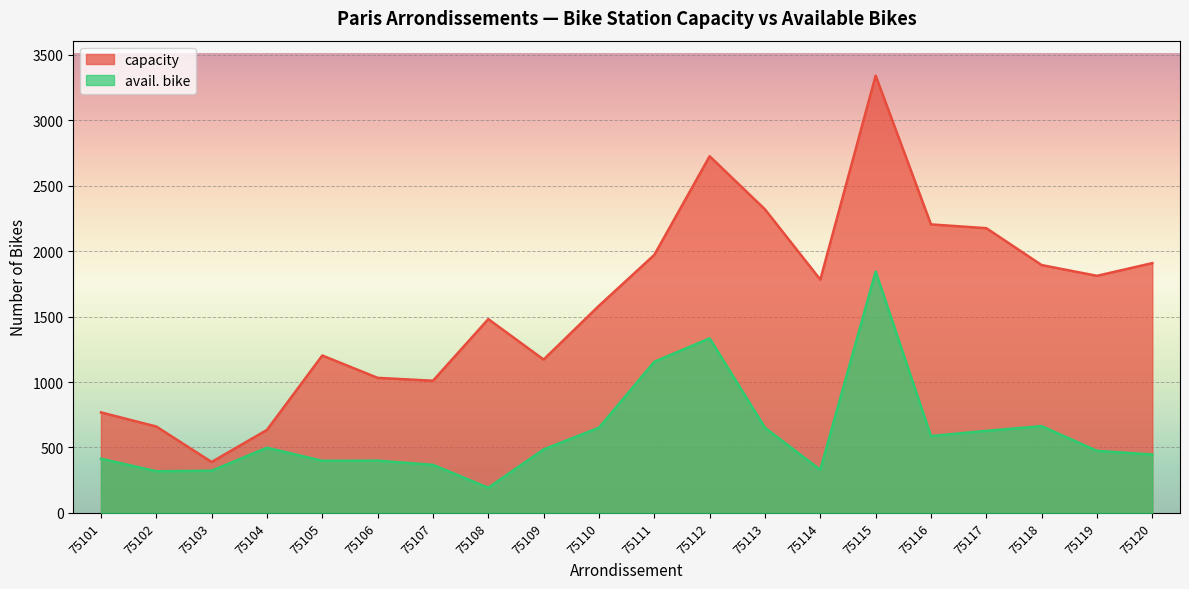

How many interior local valleys does the capacity series have?

5